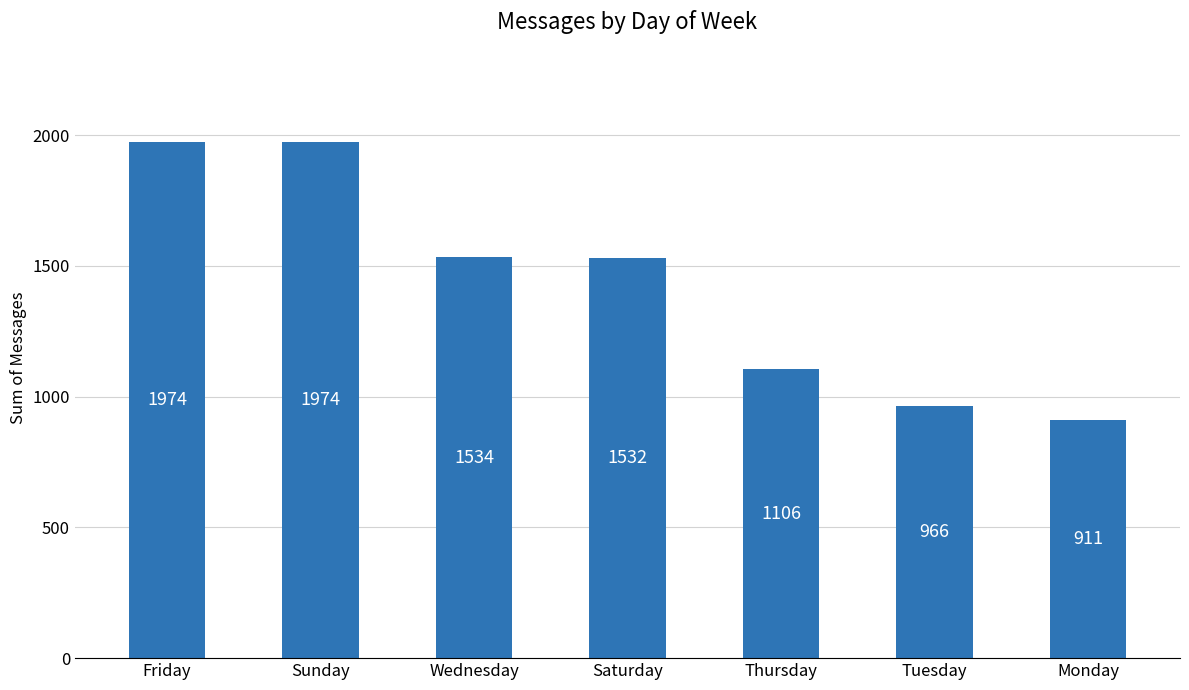

What is the smallest value displayed?

911